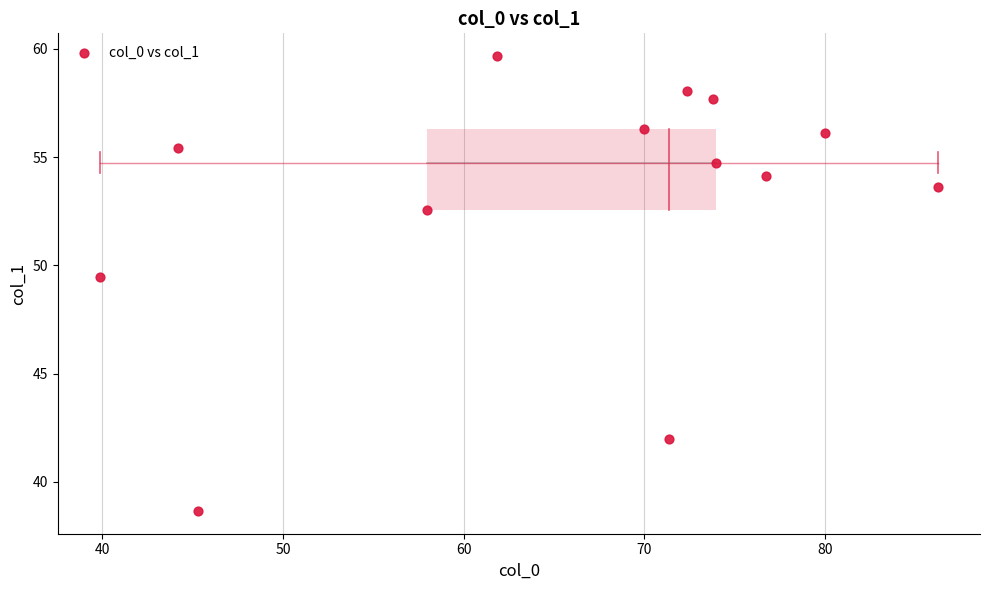

What Y value in the scatter plot is closest to 49?

49.5